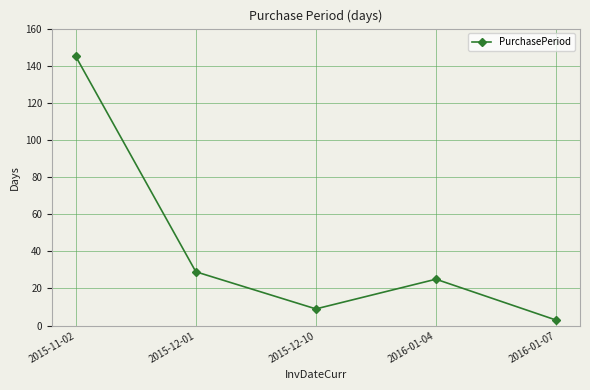

What is the greatest value displayed?

145